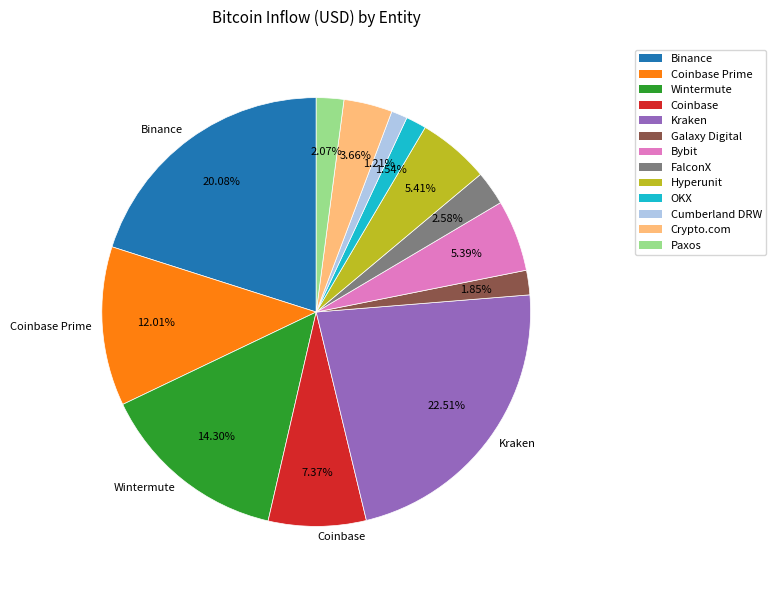

Is there any slice that represents more than half of the pie?

No